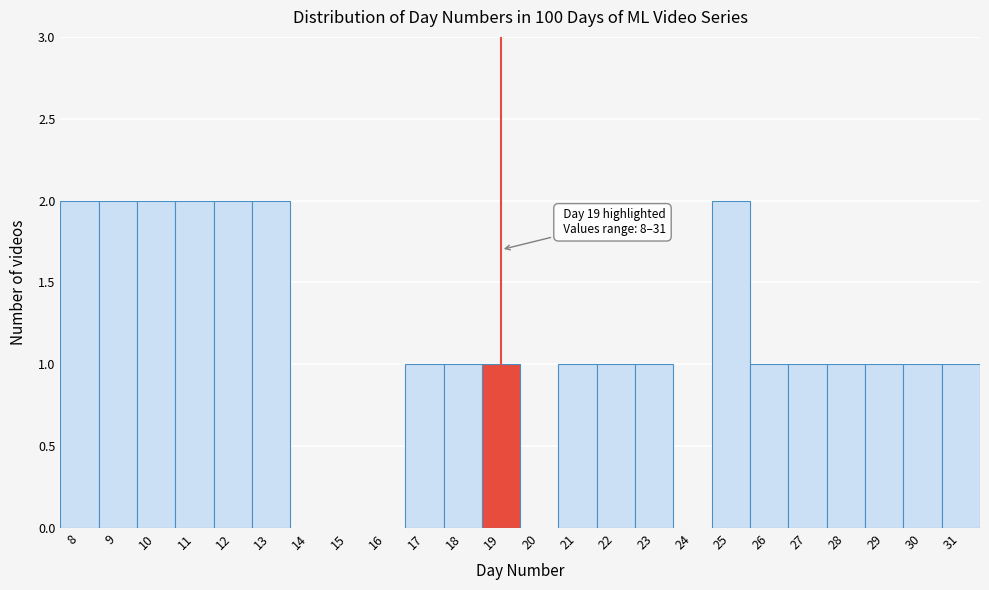

Reading left to right, what are all the values shown in this chart?

8=2	9=2	10=2	11=2	12=2	13=2	14=0	15=0	16=0	17=1	18=1	19=1	20=0	21=1	22=1	23=1	24=0	25=2	26=1	27=1	28=1	29=1	30=1	31=1